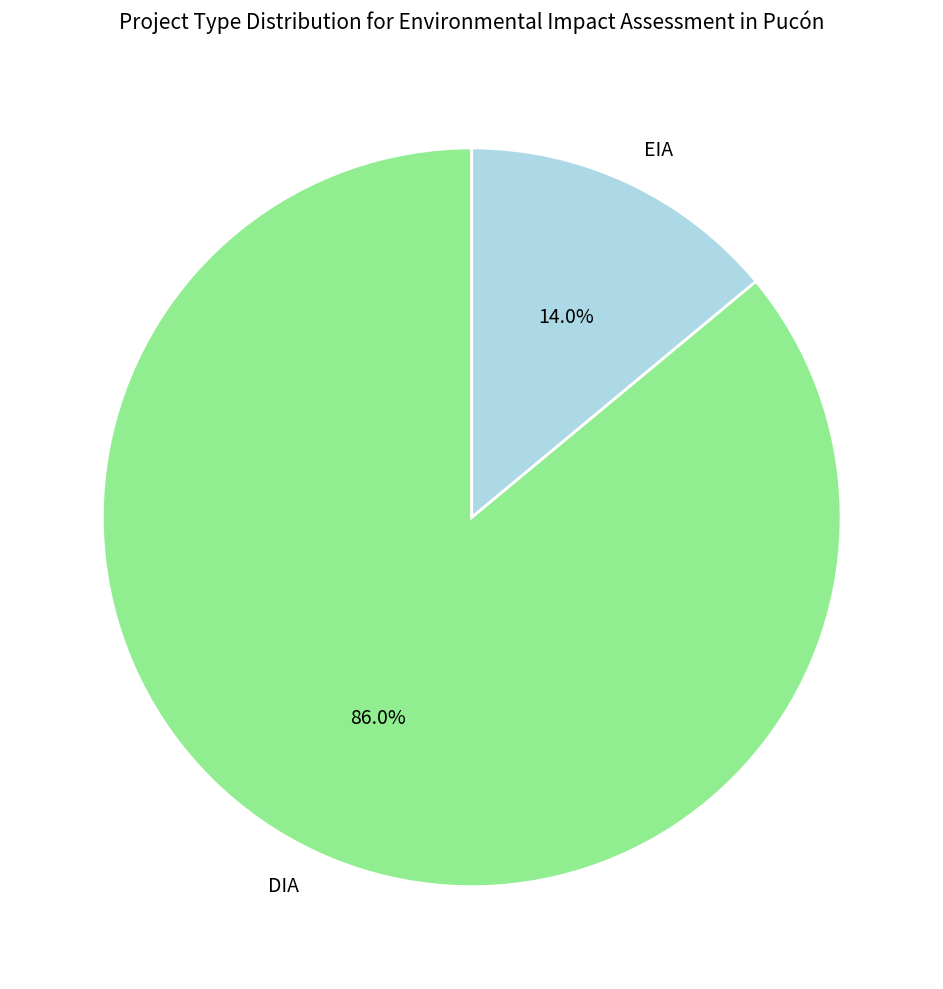

Rank the categories by value from highest to lowest.

DIA, EIA